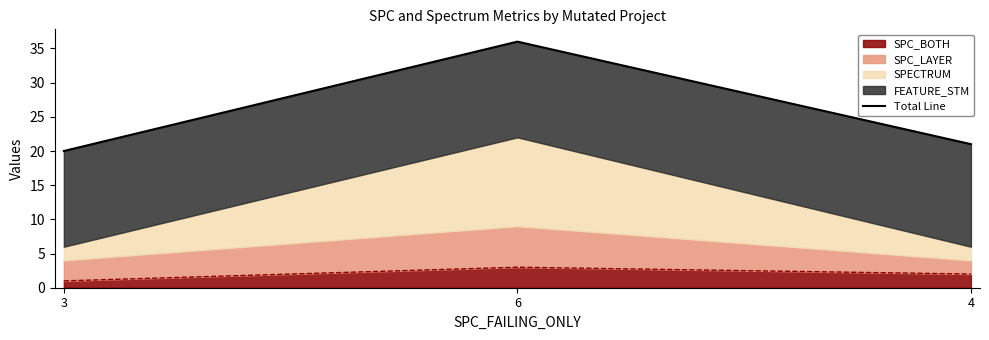

Between 4 and 3, which is larger?

4